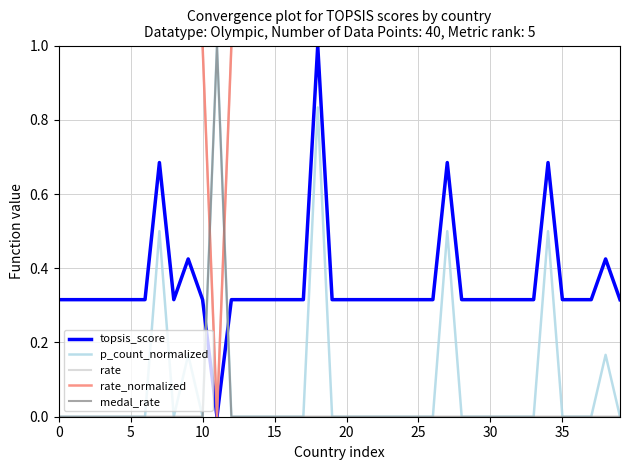

Does the chart have visible grid lines?

Yes